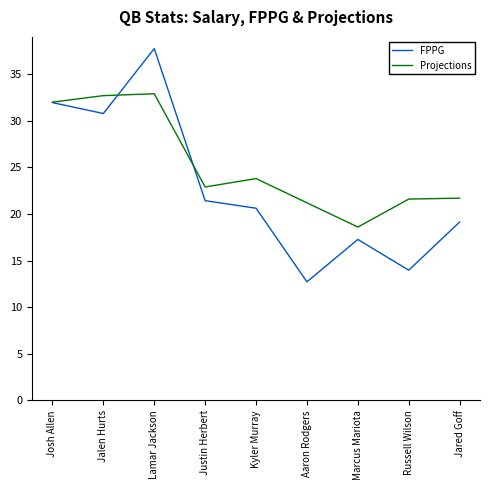

Rank the series at Jalen Hurts from lowest to highest value.

FPPG, Projections